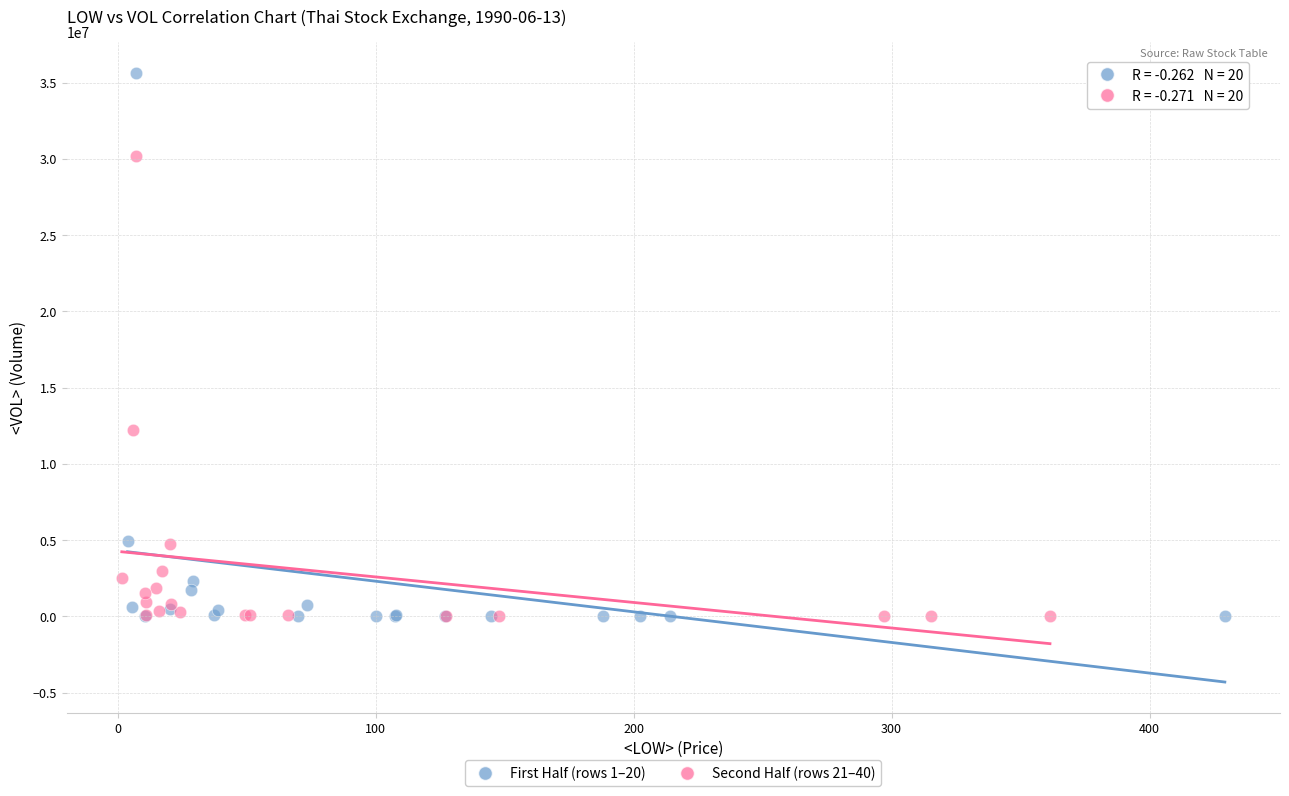

Which series has the widest spread of Y values?

First Half (rows 1–20)